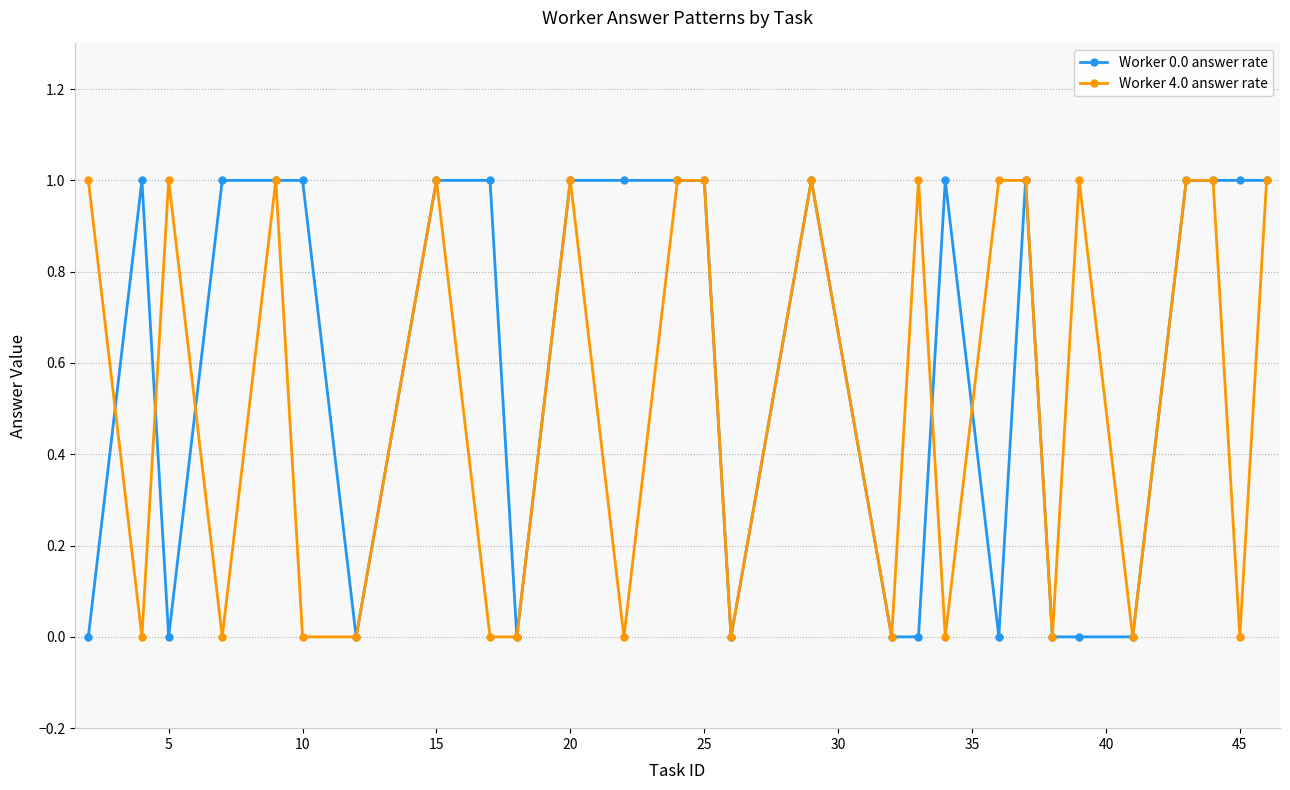

Which series has the largest total across all categories?

Worker 0.0 answer rate